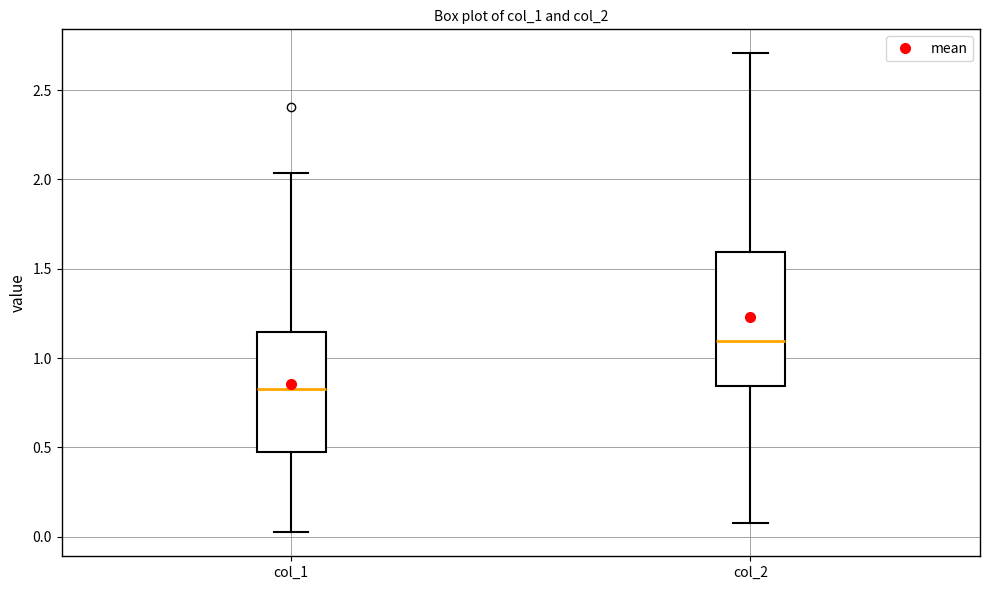

Which box's median line is the highest?

col_2